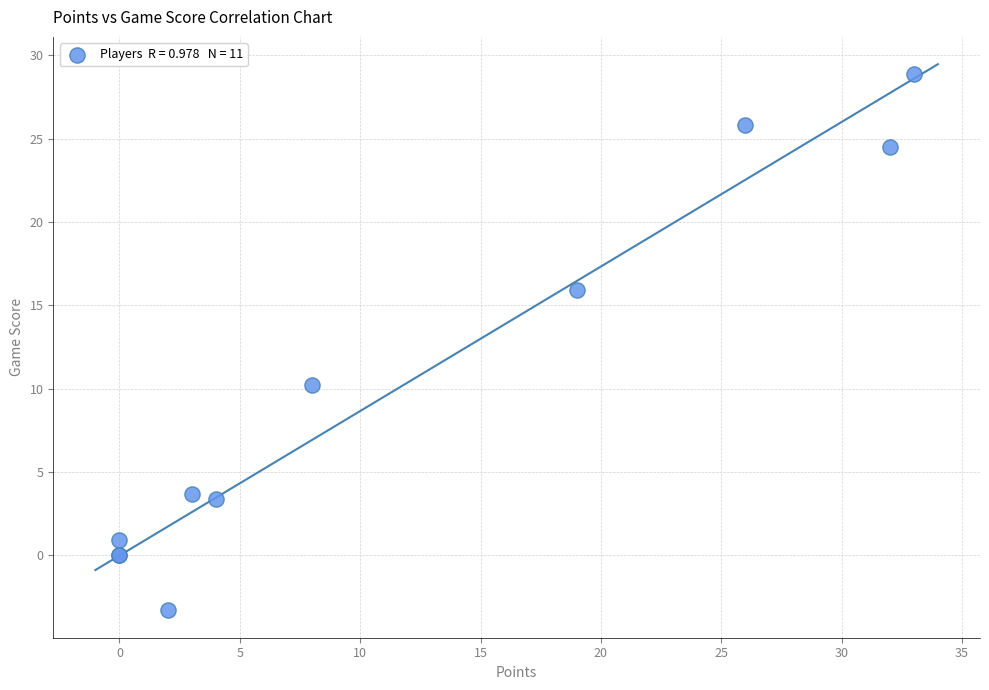

What Y value in the scatter plot is closest to 12?

10.2